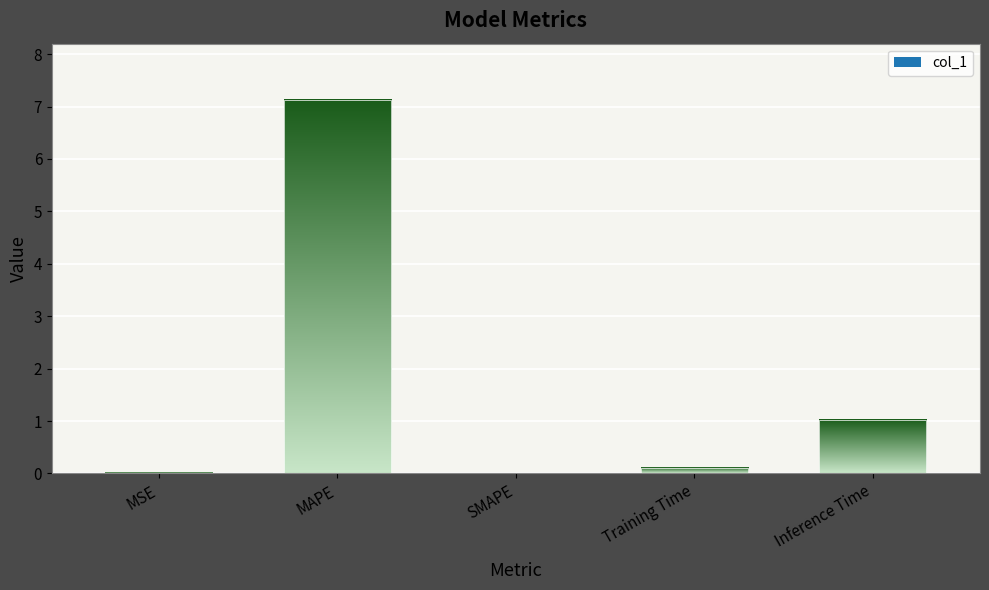

What is the maximum value shown in the chart?

7.1